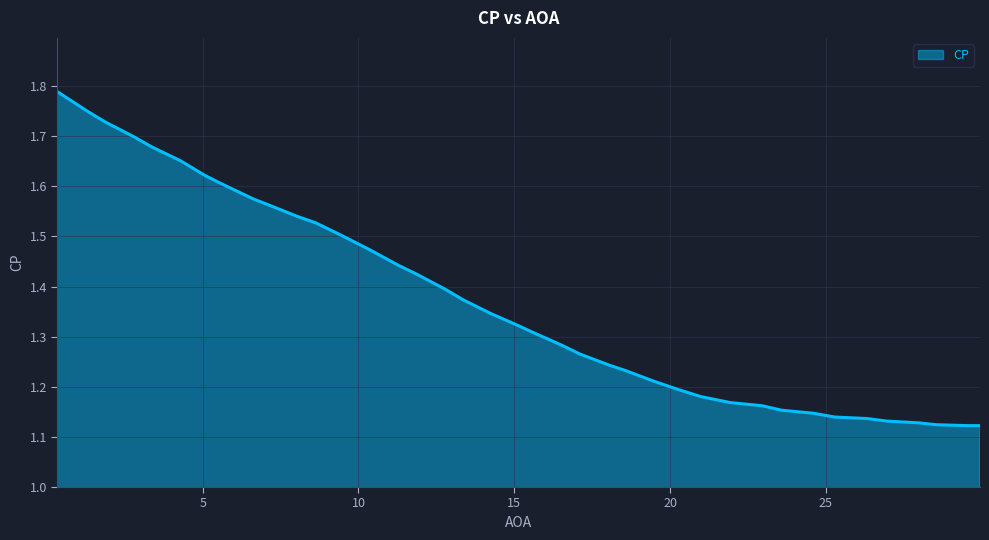

What is the difference between the maximum and minimum values?

0.7